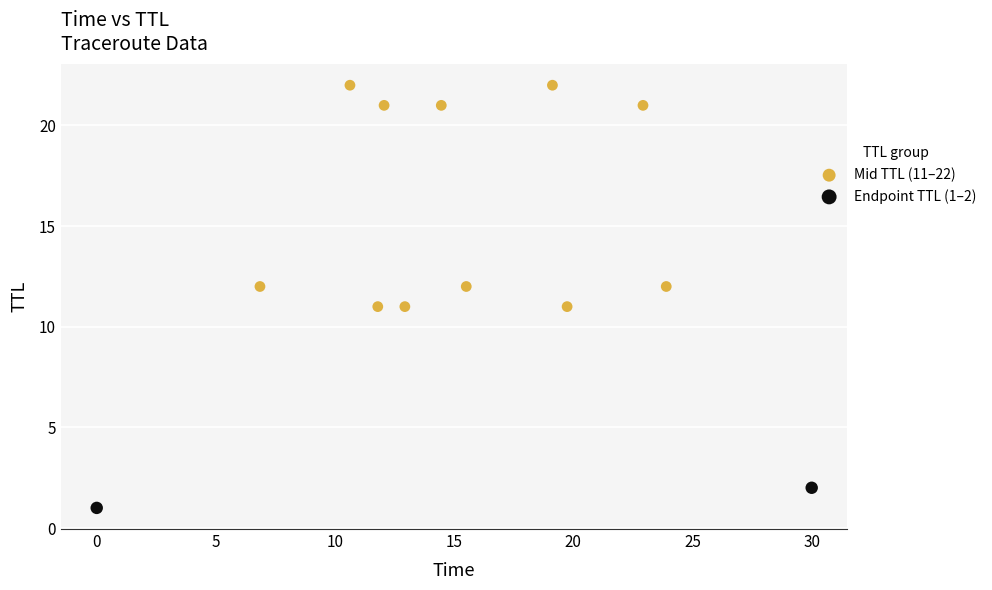

What are all the series names shown in the legend?

Mid TTL (11–22), Endpoint TTL (1–2)